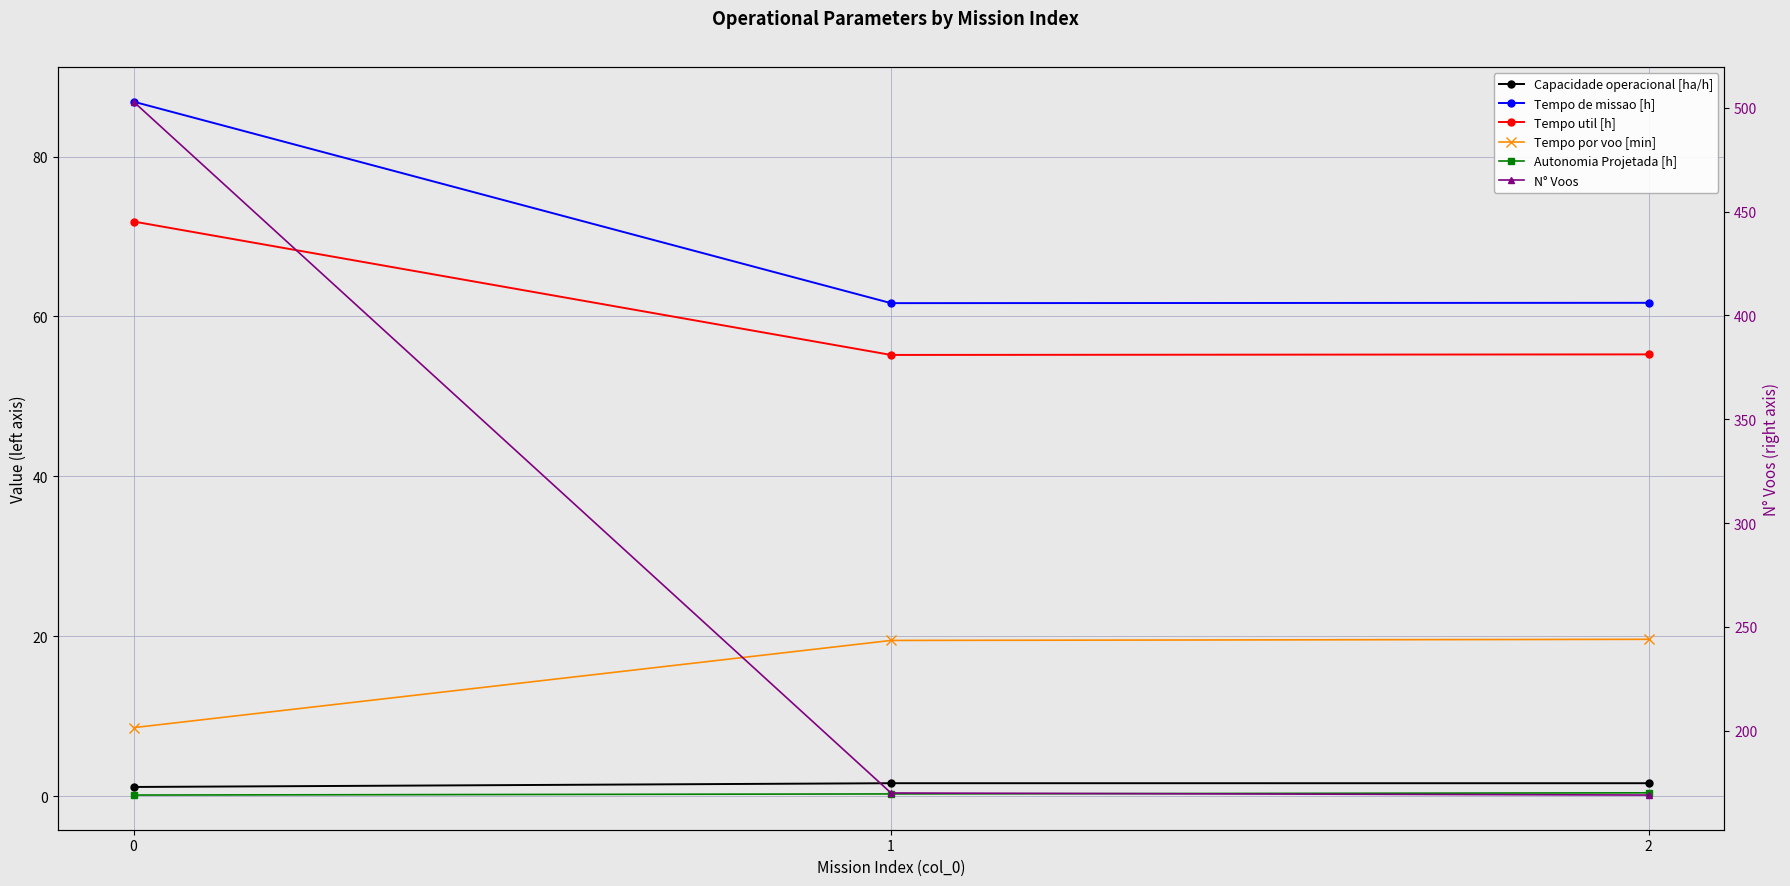

Reading left to right, what are all the values shown in this chart?

Capacidade operacional [ha/h]: 1.2	1.6	1.6
Tempo de missao [h]: 86.9	61.7	61.7
Tempo util [h]: 71.9	55.2	55.3
Tempo por voo [min]: 8.6	19.5	19.6
Autonomia Projetada [h]: 0.1	0.3	0.4
N° Voos: 503.0	170.0	169.0